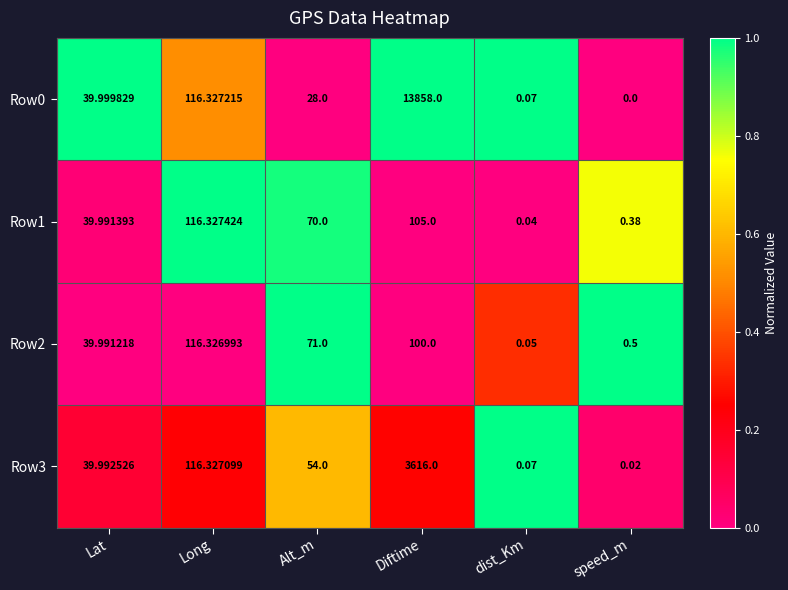

Is the value of Row3 at dist_Km greater than the value of Row2 at Alt_m?

No